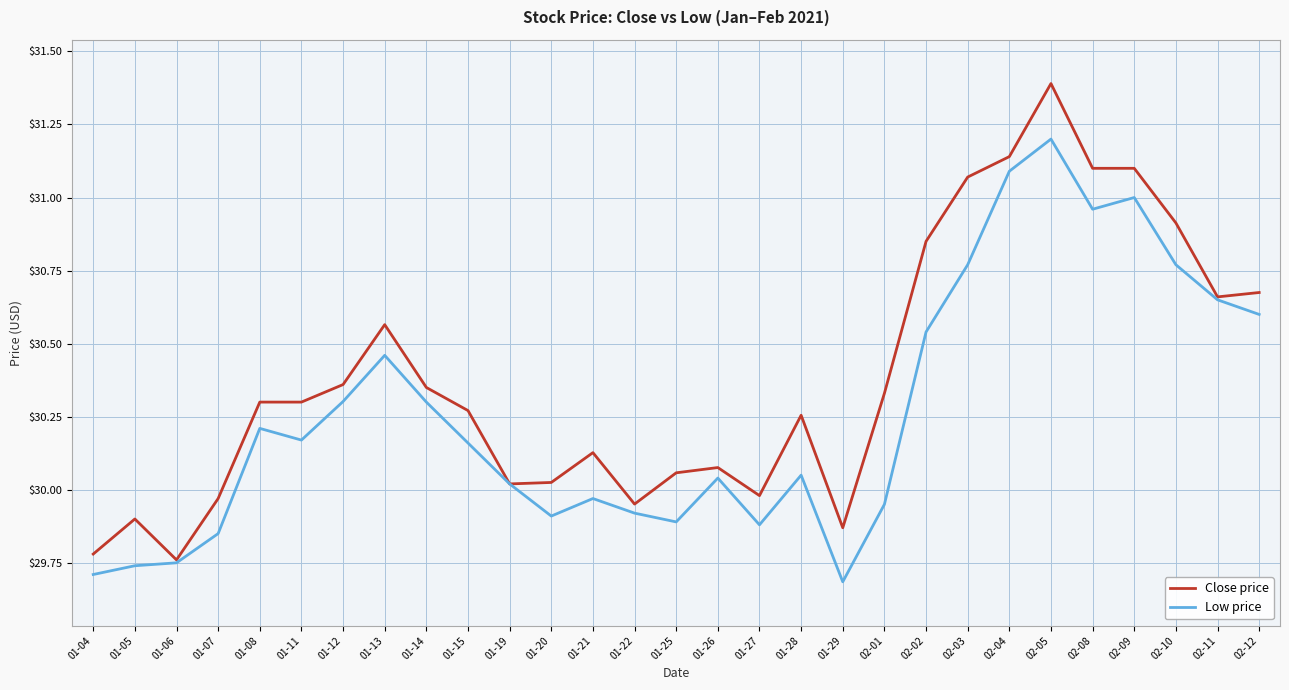

List the series in order of their overall mean, highest first.

Close price, Low price